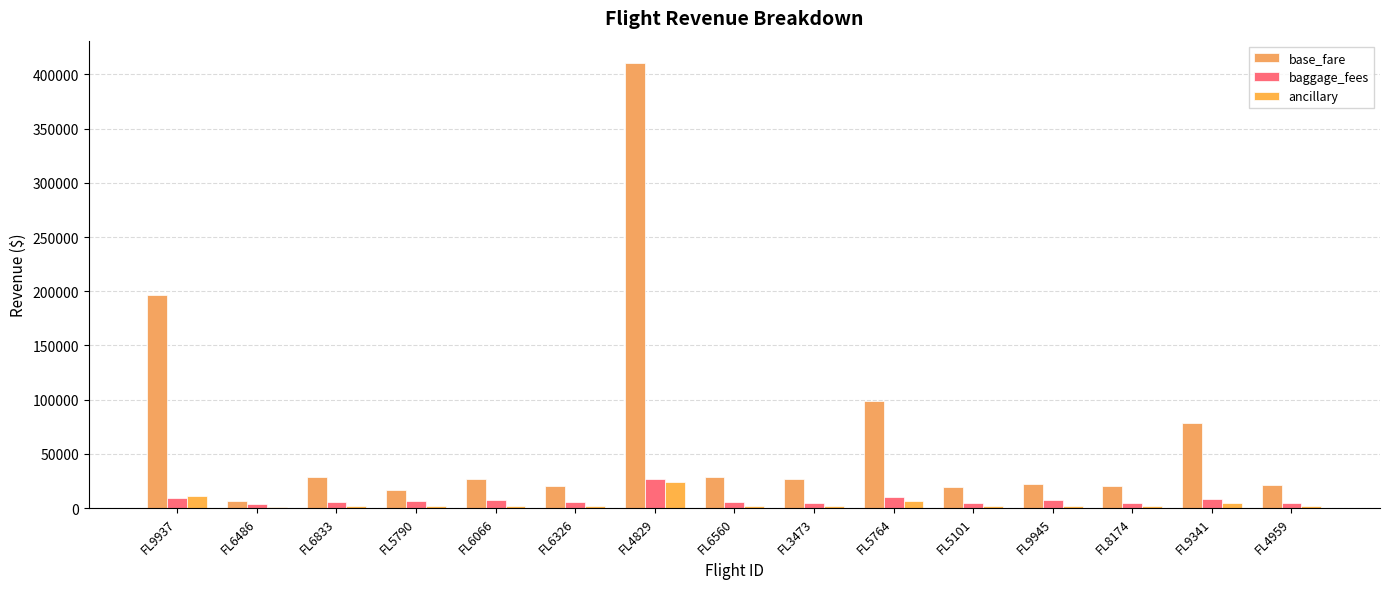

How many data points does each series have?

15